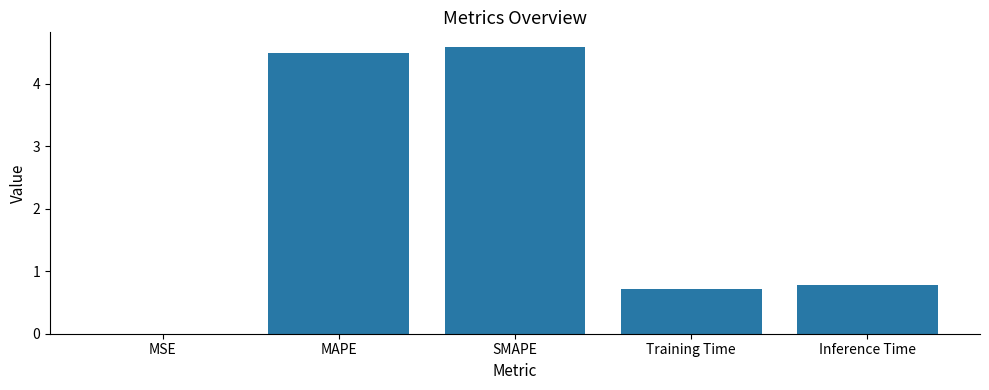

True or false: the data shows 4.6 at SMAPE.

True